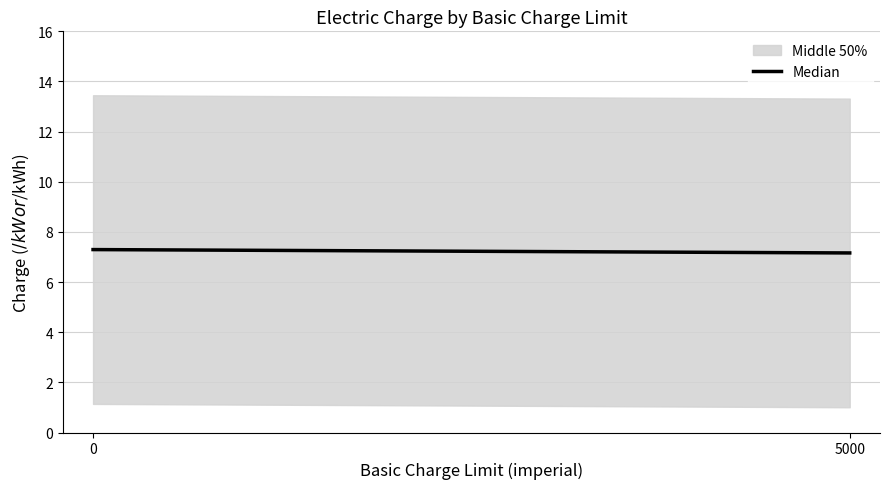

What is the difference between the maximum and minimum values?

0.1